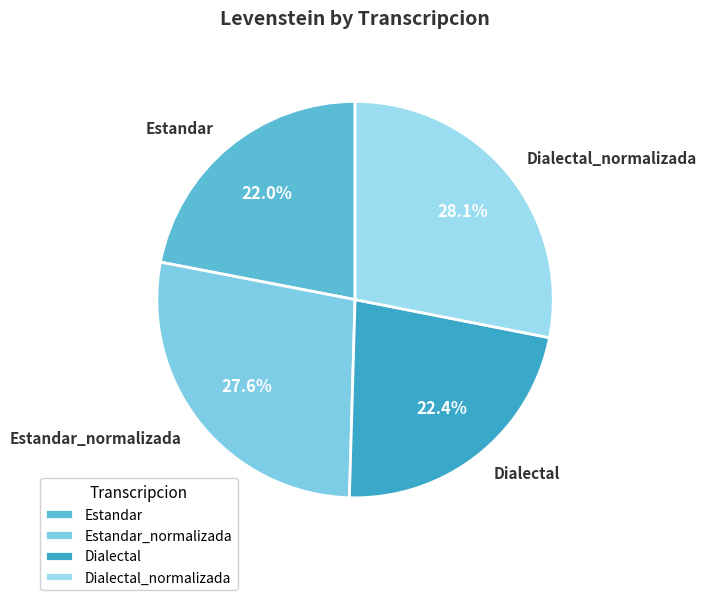

Which slice is the largest?

Dialectal_normalizada